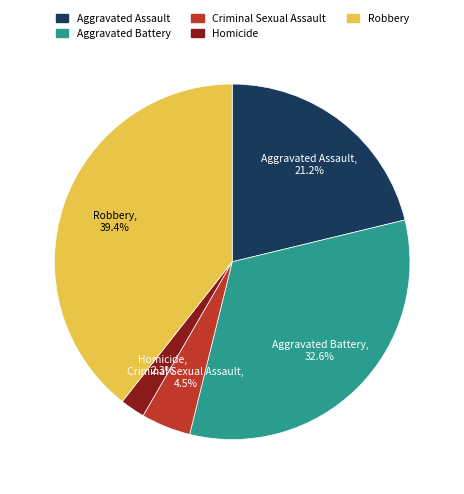

Between Criminal Sexual Assault and Homicide, which is larger?

Criminal Sexual Assault